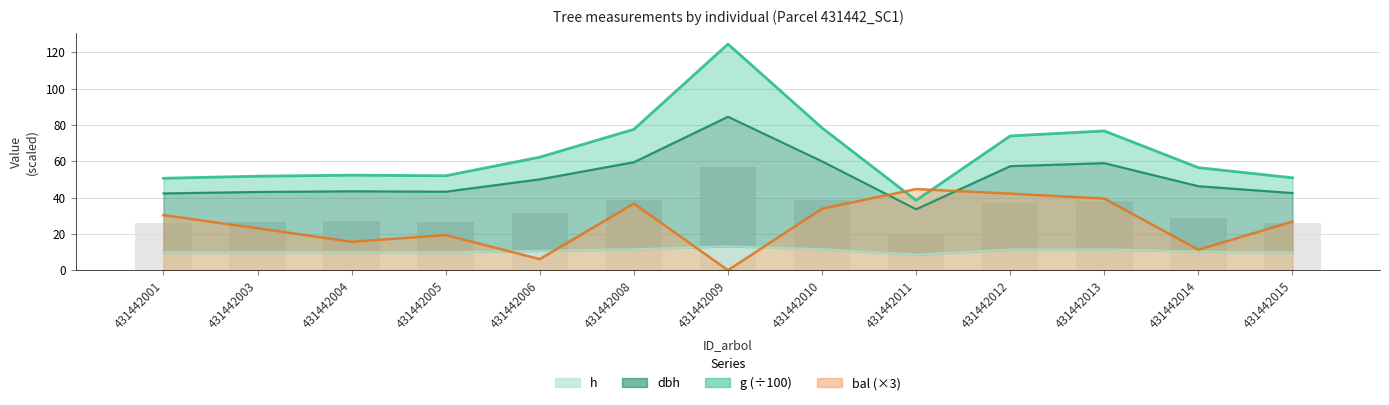

The value of h at 431442008 is 11.5. True or false?

True